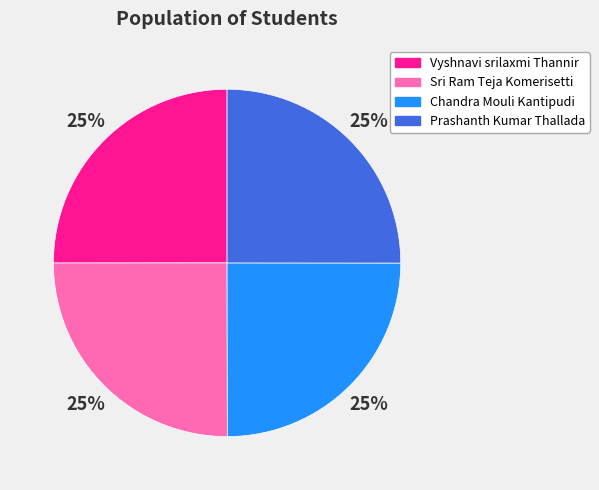

Does Chandra Mouli Kantipudi represent more than half of the total?

No